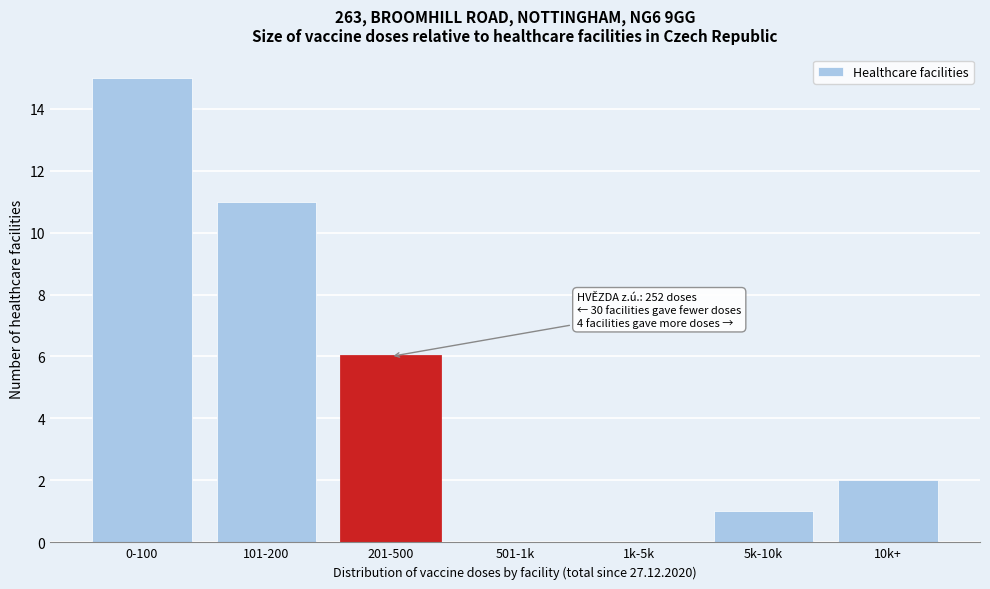

Reading left to right, extract all data points from this chart.

0-100=15	101-200=11	201-500=6	501-1k=0	1k-5k=0	5k-10k=1	10k+=2